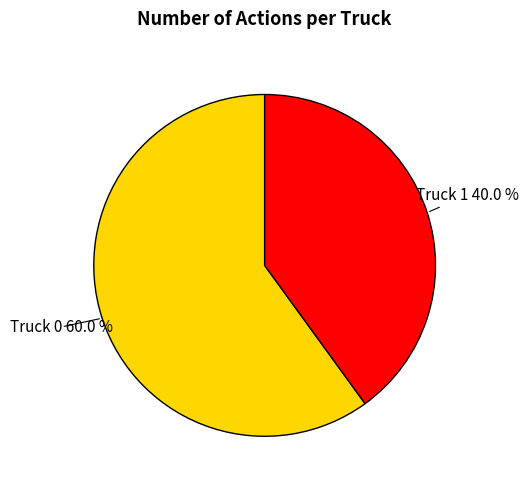

Approximately how many times larger is the value at Truck 1 compared to Truck 0?

0.7